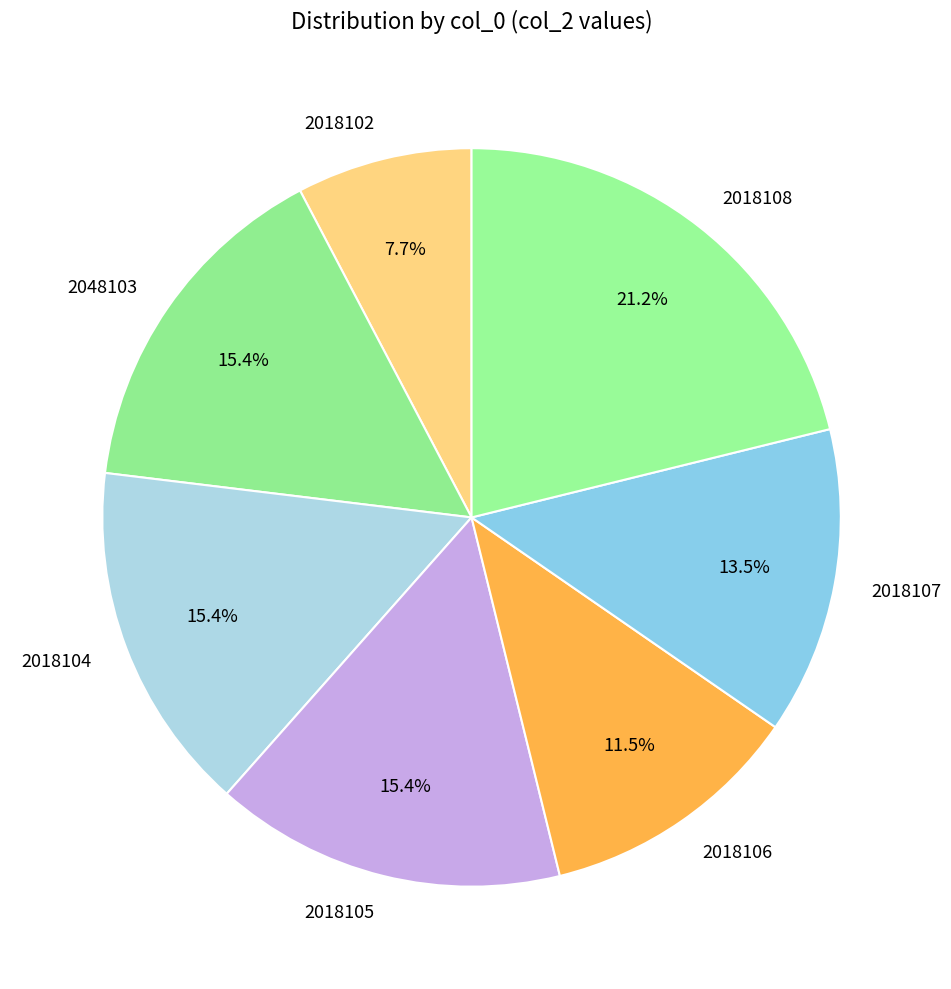

How much of the chart is everything except 2048103?

84.6%